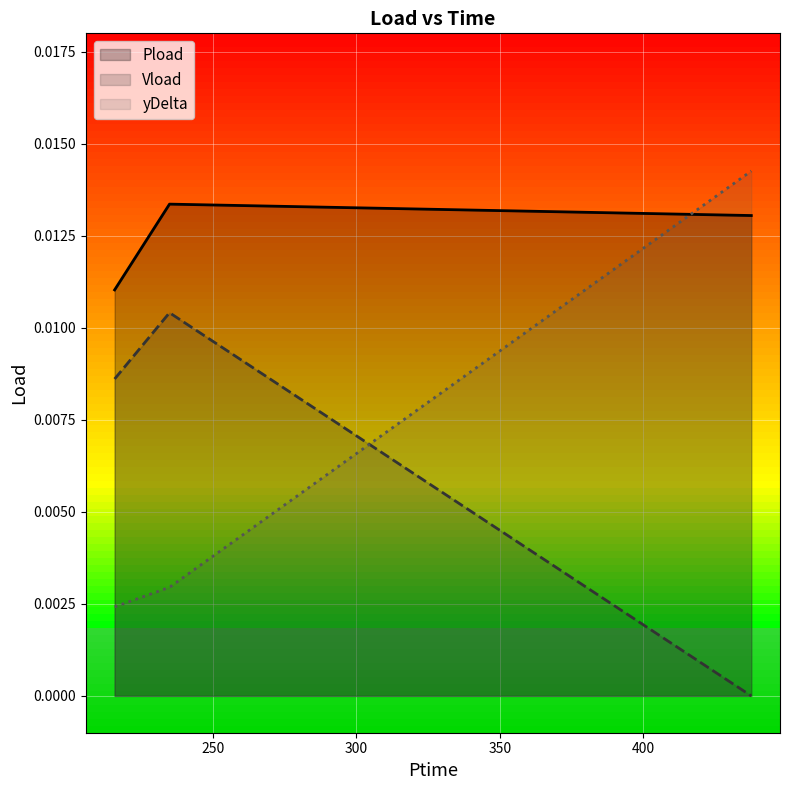

Rank the series by their maximum value, from highest to lowest.

yDelta, Pload, Vload